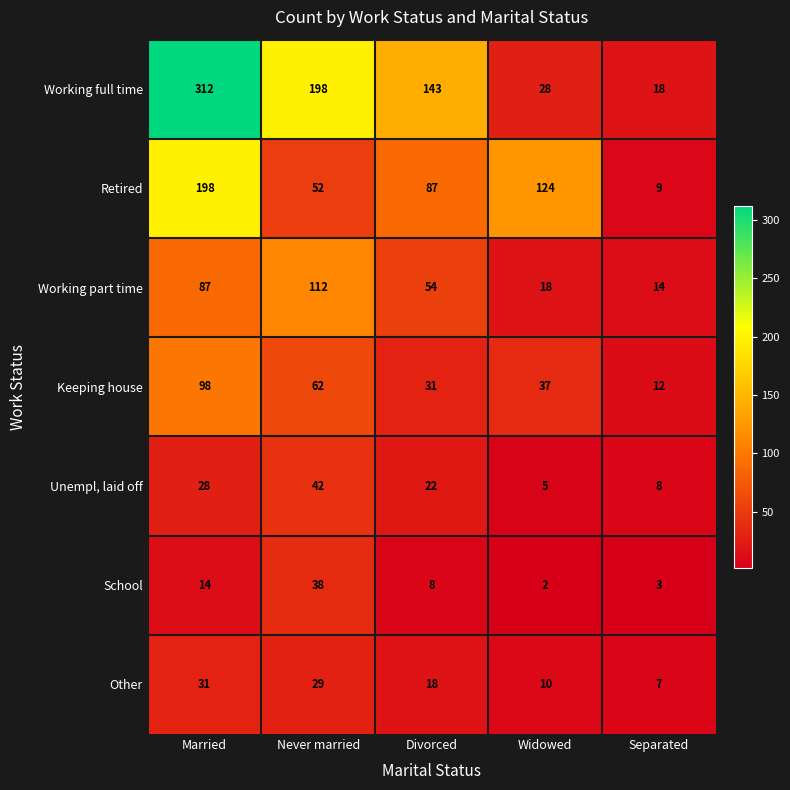

Rank the series by their maximum value, from lowest to highest.

Other, School, Unempl, laid off, Keeping house, Working part time, Retired, Working full time